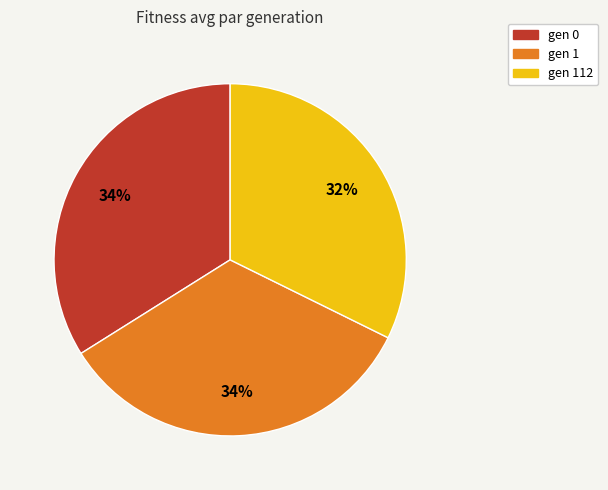

Which has a higher value, gen 112 or gen 0?

gen 0